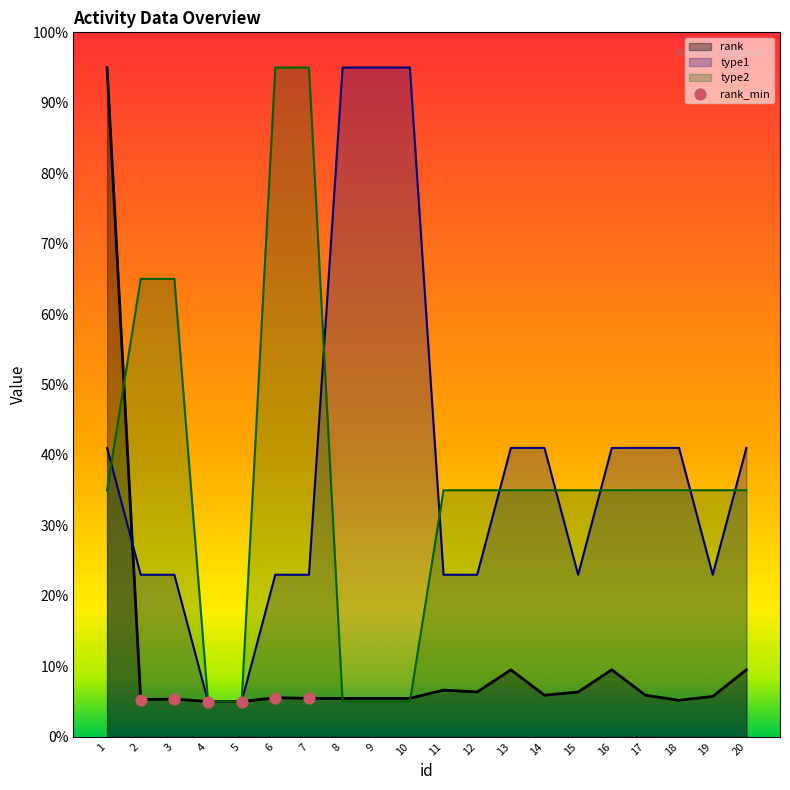

At how many categories does at least one series exceed 94?

6